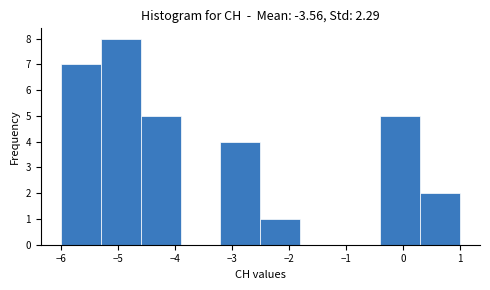

How tall is the bar that spans -5.3 to -4.6 on the x-axis? The values are not printed on the chart, so give them approximately, as read against the axis.

8